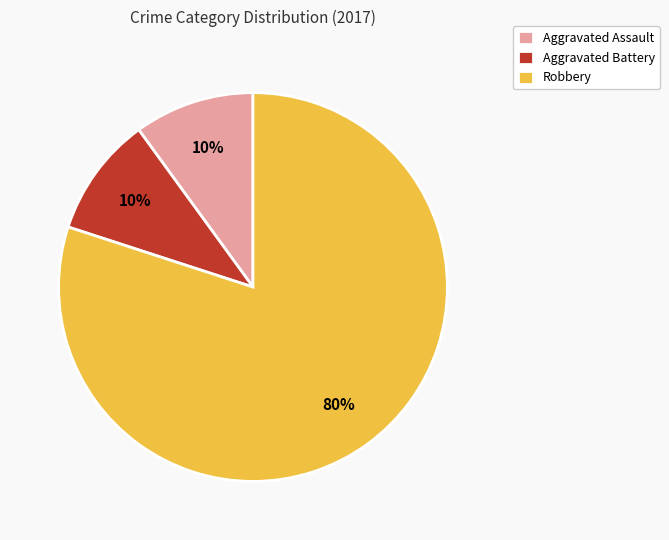

Do Aggravated Battery and Robbery together represent more than half of the pie?

Yes